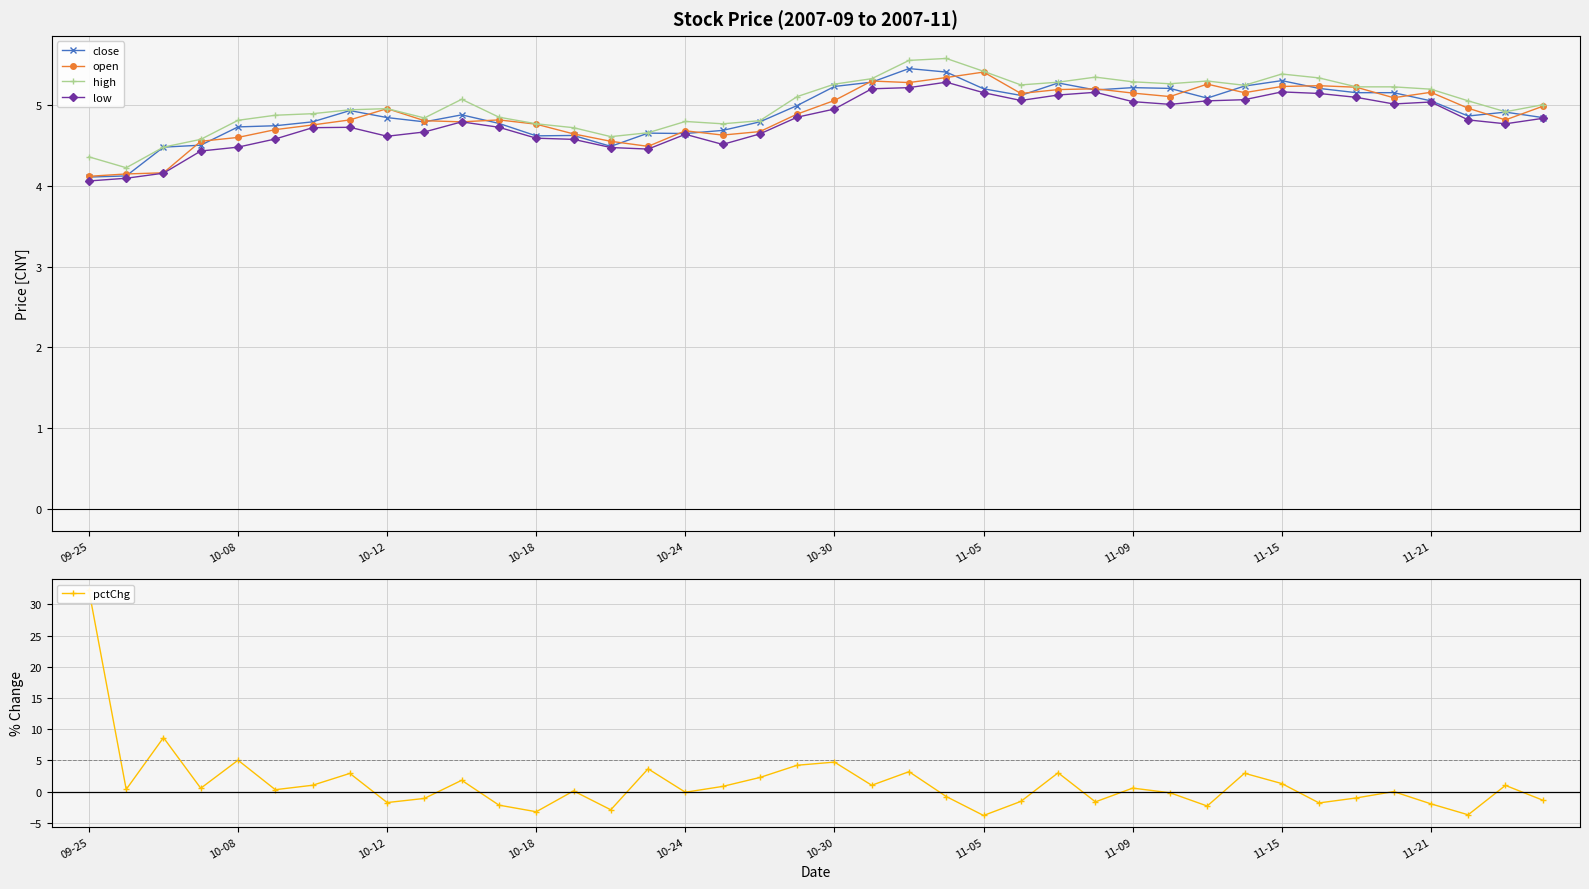

At which category is the sum across all series the highest?

09-25